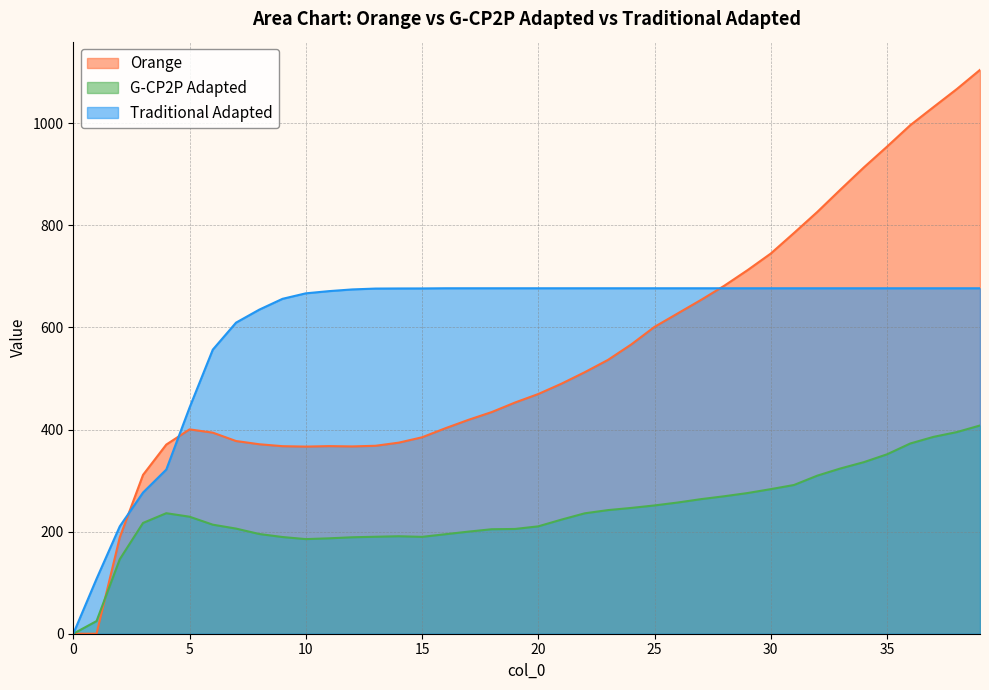

True or false: Traditional Adapted and Orange intersect in this chart.

True